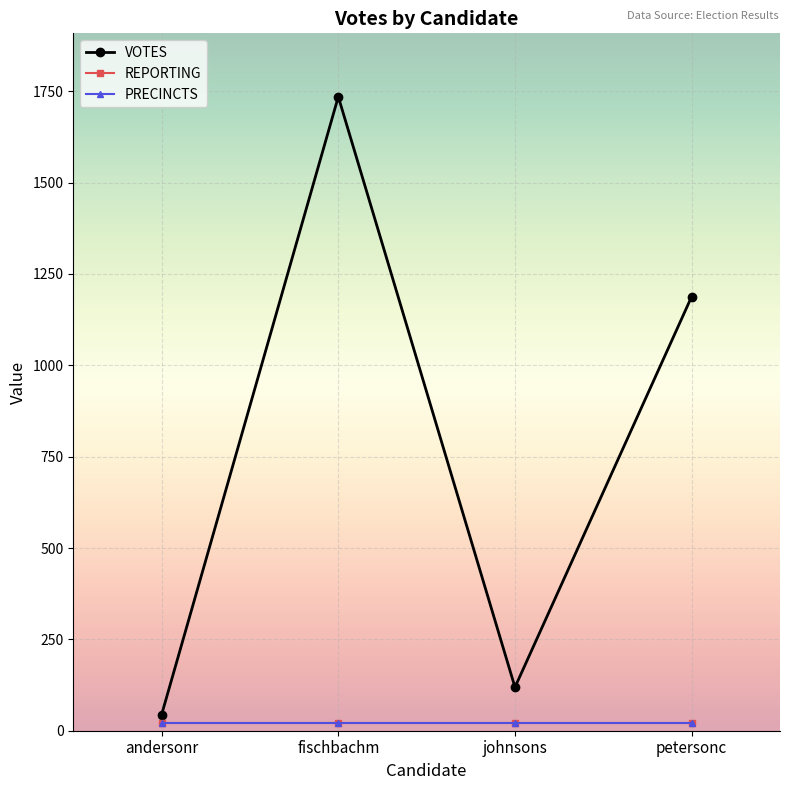

Is this an area chart (filled region under the line)?

No